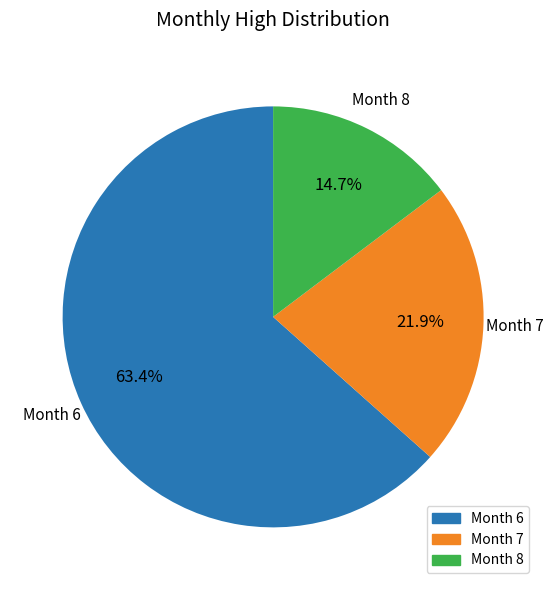

How many segments does this pie chart have?

3